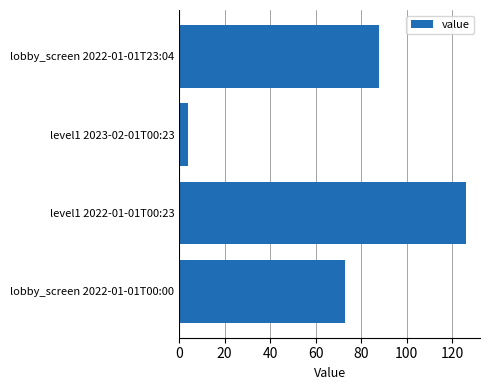

What is the smallest value displayed?

4